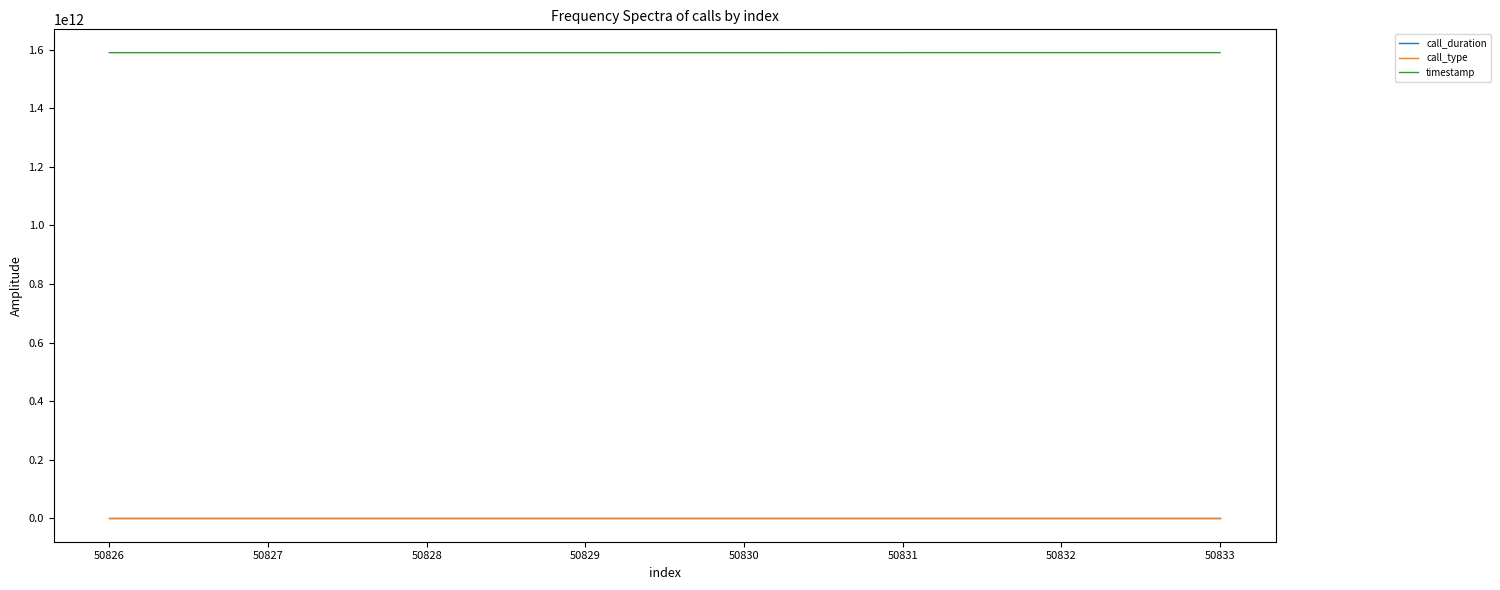

Is the value of call_duration at 50833 greater than the value of timestamp at 50830?

No